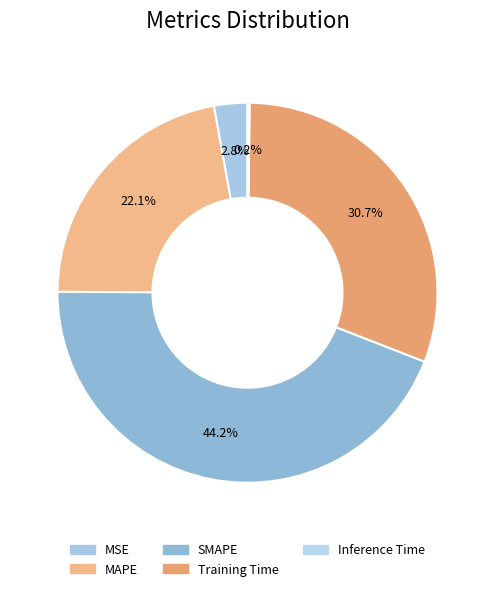

What is the largest slice in the pie chart?

SMAPE